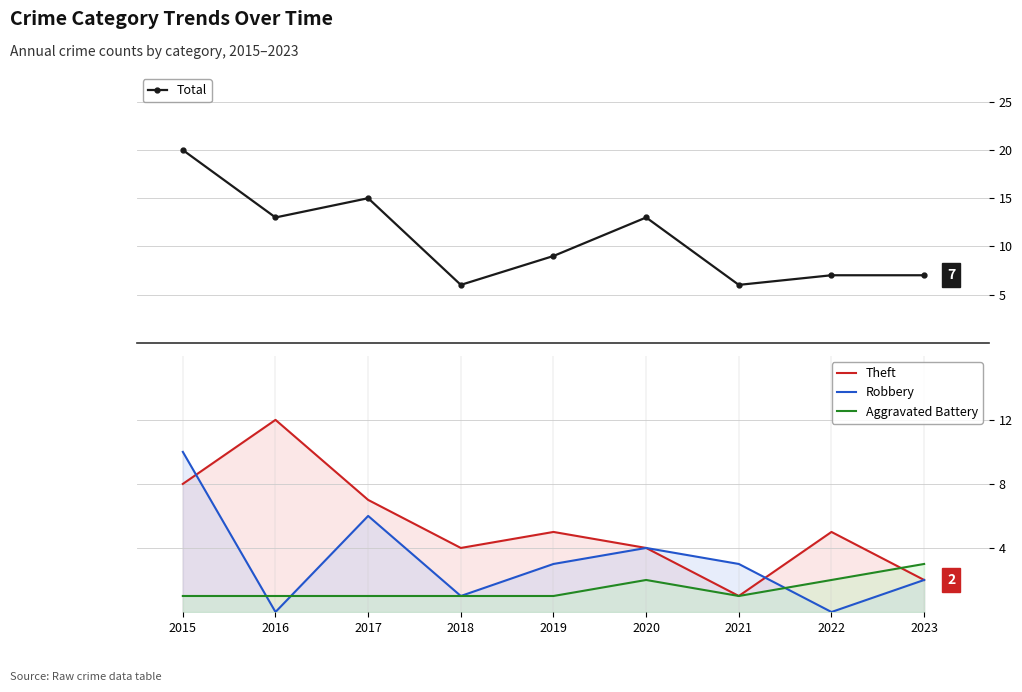

How many values in the Total series are below 9?

4